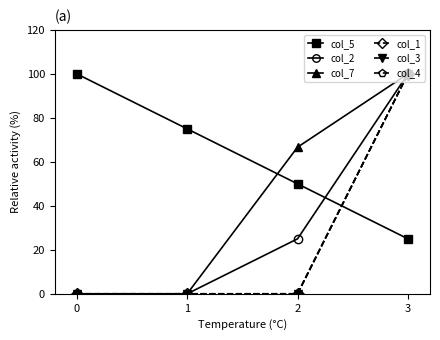

List the labels in order of col_1 value, smallest first.

0, 1, 2, 3